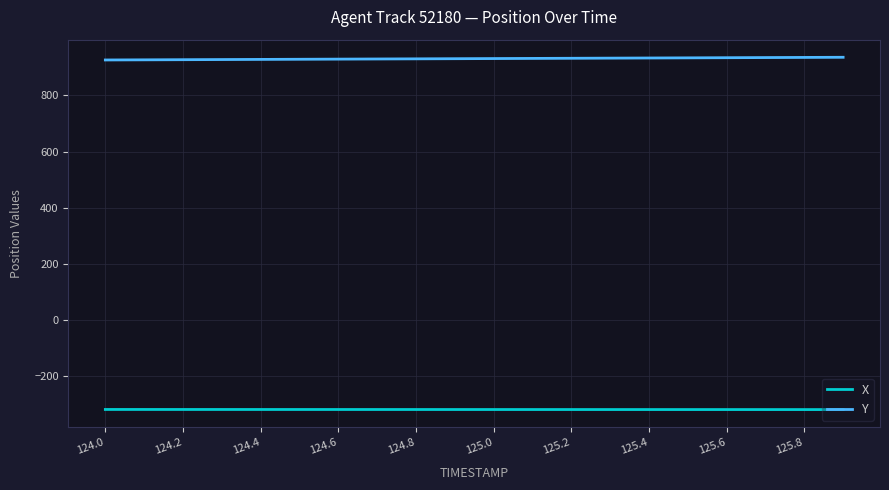

Rank the series by their maximum value, from highest to lowest.

Y, X